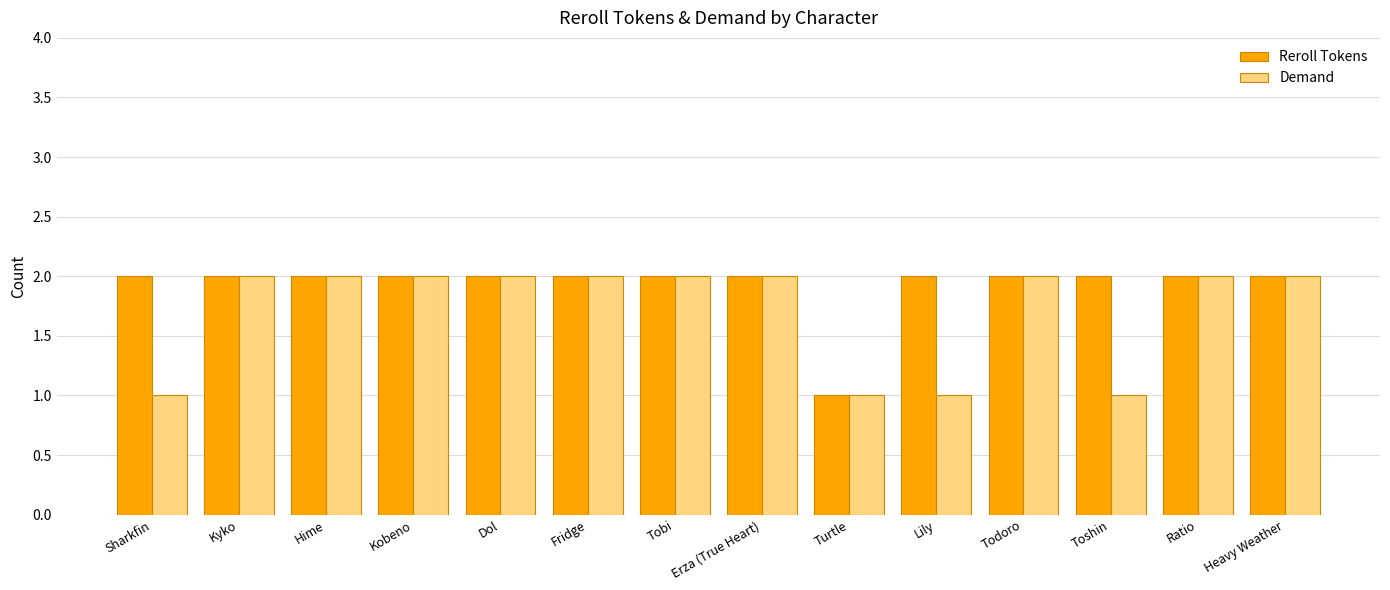

What is the total value across all series at Turtle?

2